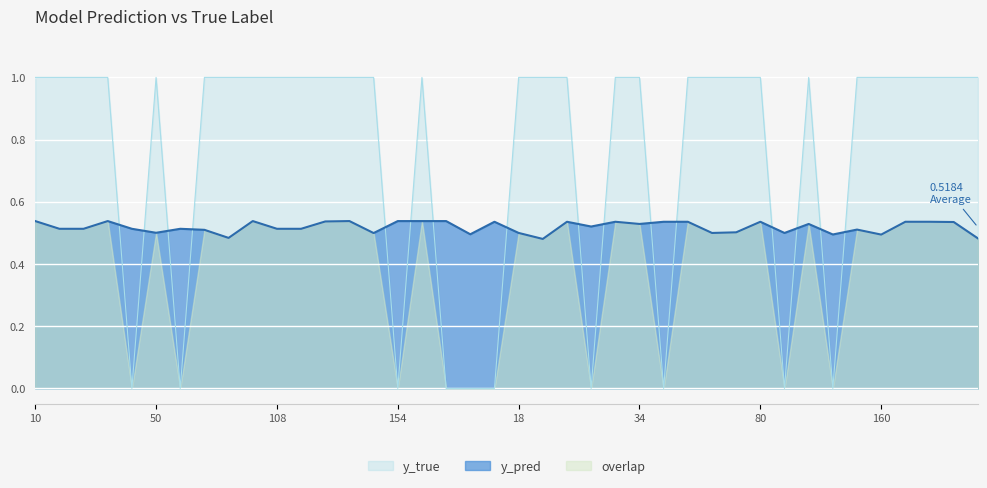

In y_true, how many points are higher than both neighbors (excluding endpoints)?

3